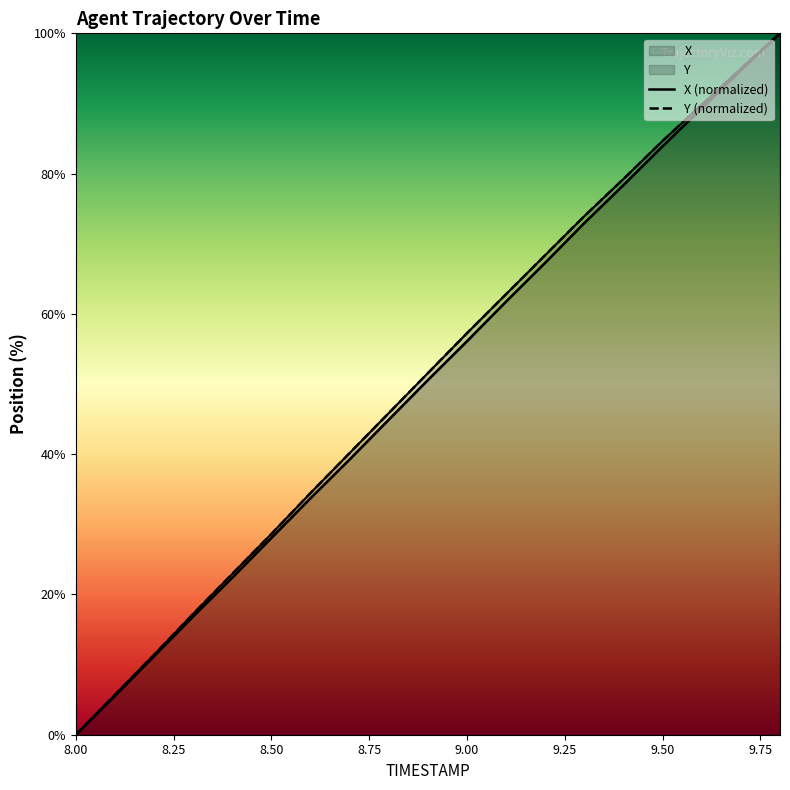

The value of X at 8.5 is 17.4. True or false?

False